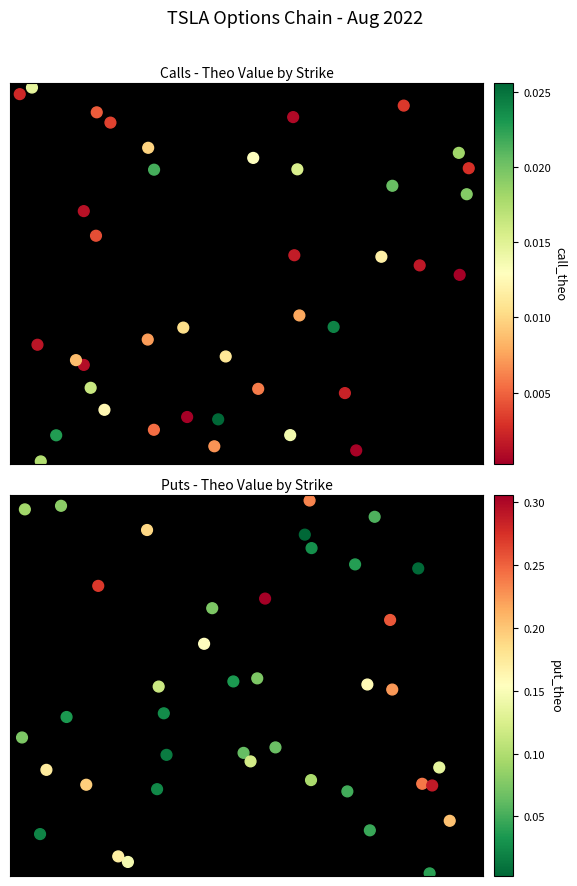

How many data points does each series have?

40